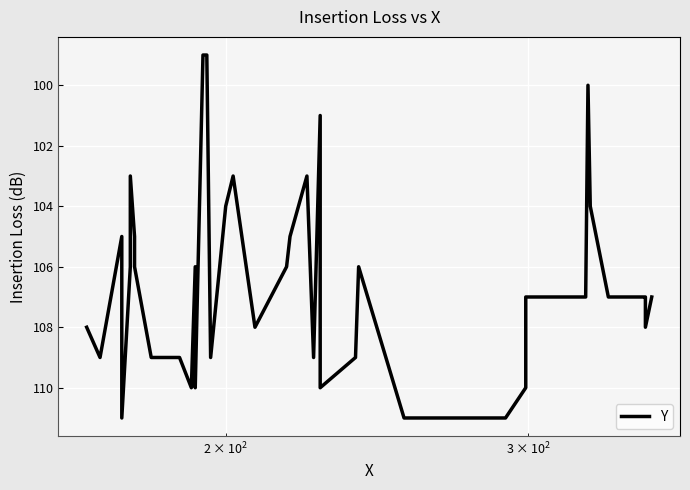

What is the minimum value shown in the chart?

99